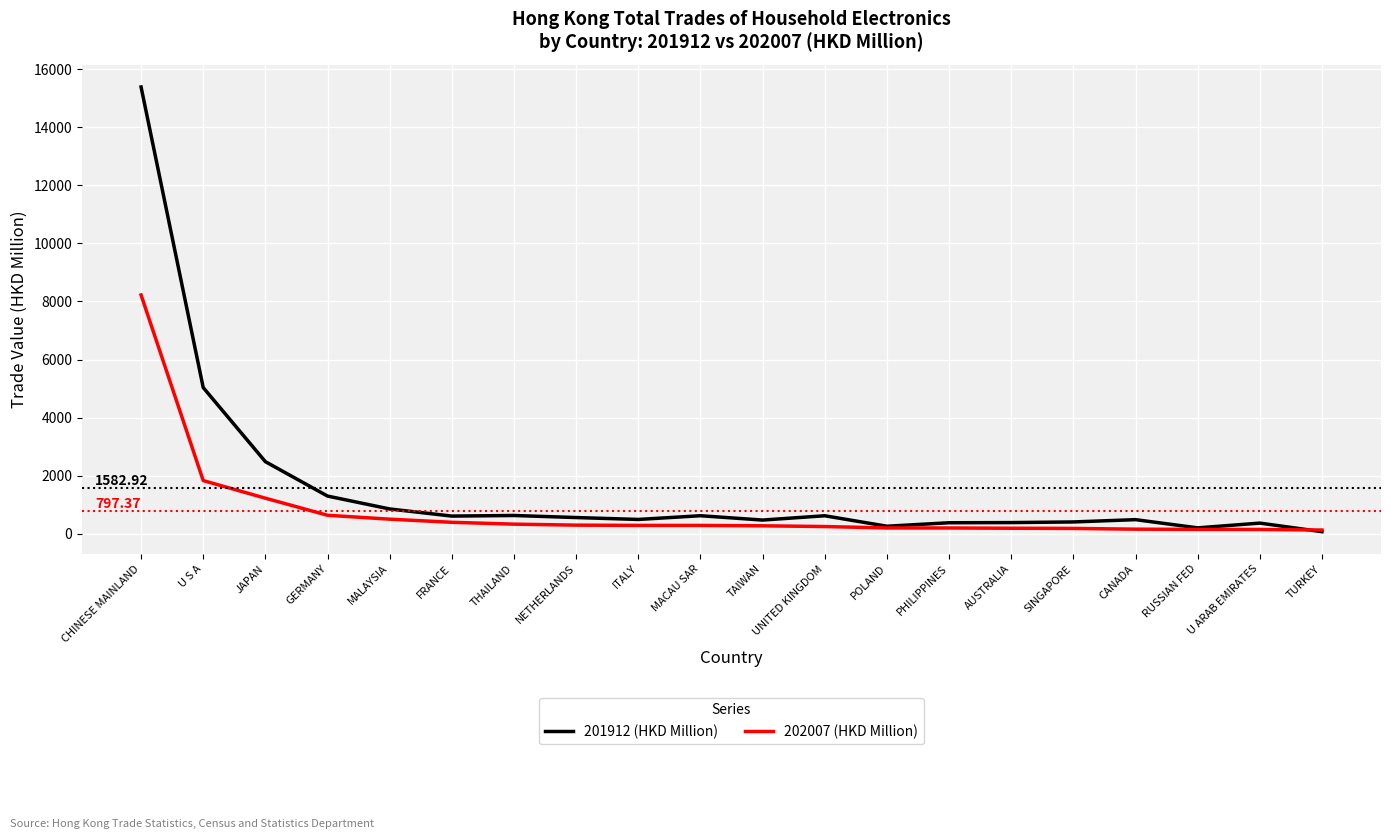

Is it true that 201912 (HKD Million) equals 6698.3 at CHINESE MAINLAND?

False